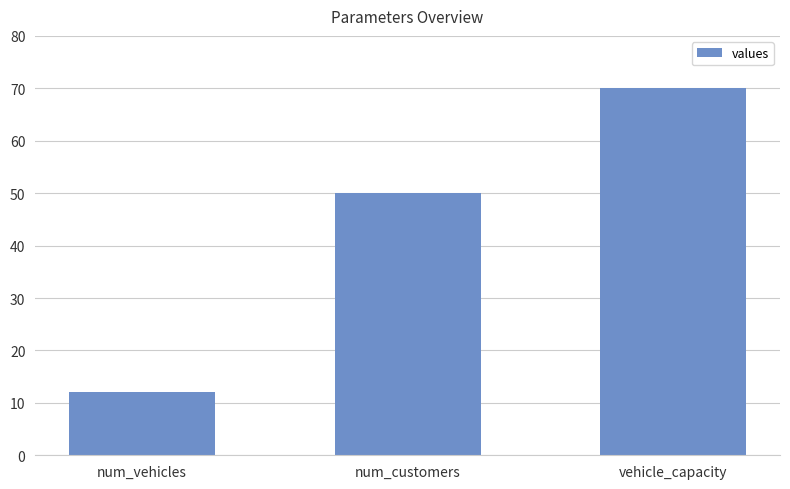

How many series are shown in this chart?

1